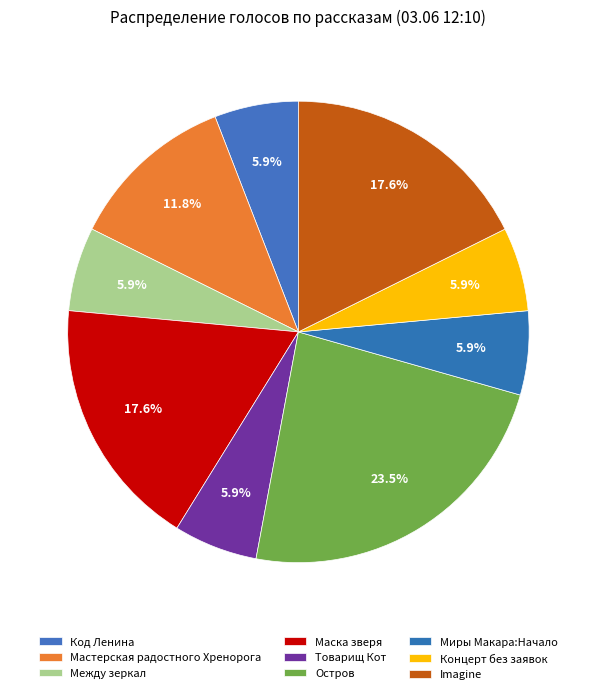

Is it true that Код Ленина is 6% of the pie?

True